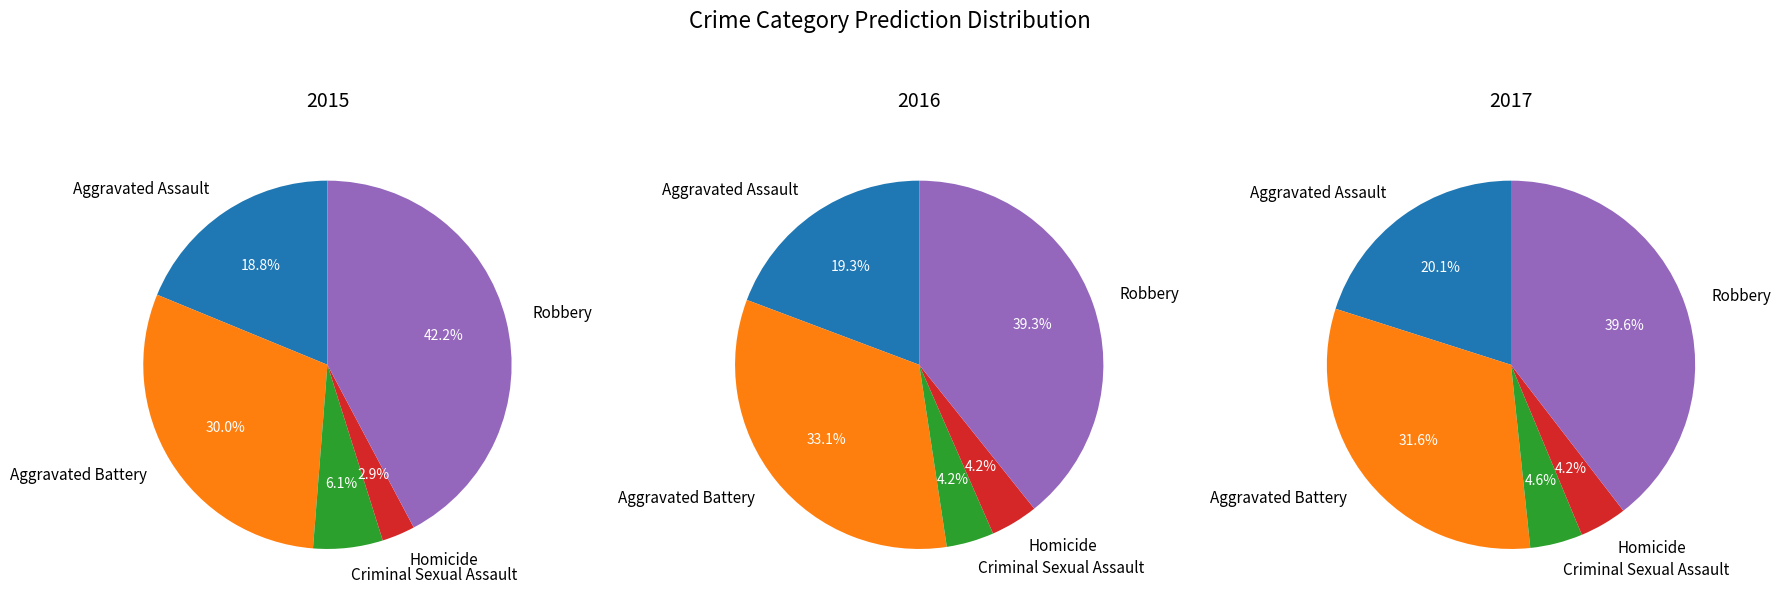

Which slice is the largest?

Robbery